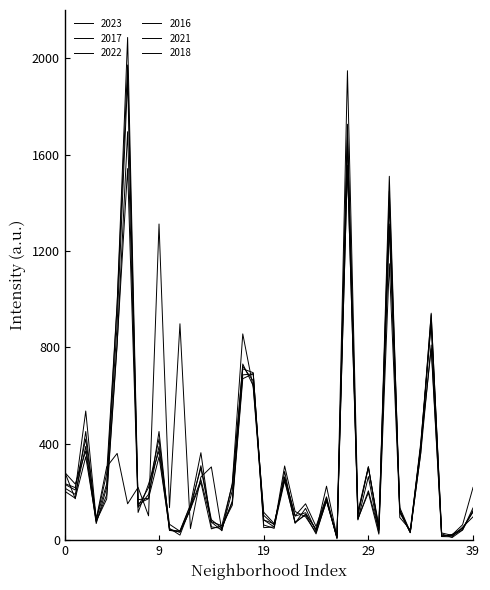

Does the chart have visible grid lines?

No